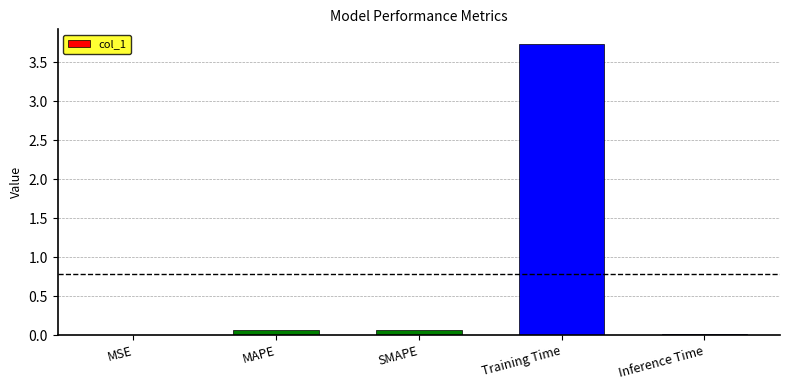

At which category does the chart reach its peak across all series?

Training Time